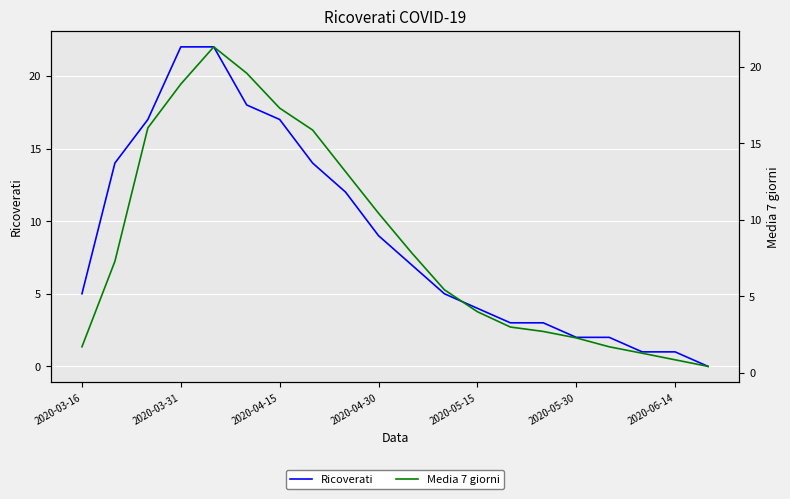

Rank the series by their average value, from highest to lowest.

Ricoverati, Media 7 giorni